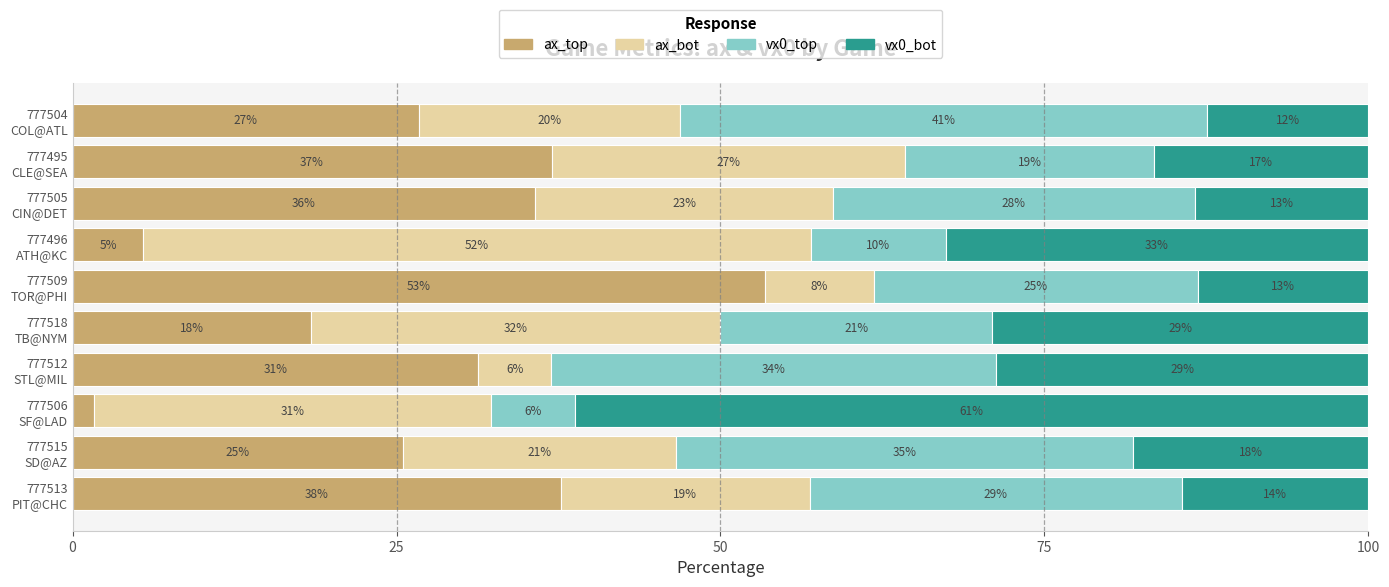

What are all the series names shown in the legend?

ax_top, ax_bot, vx0_top, vx0_bot